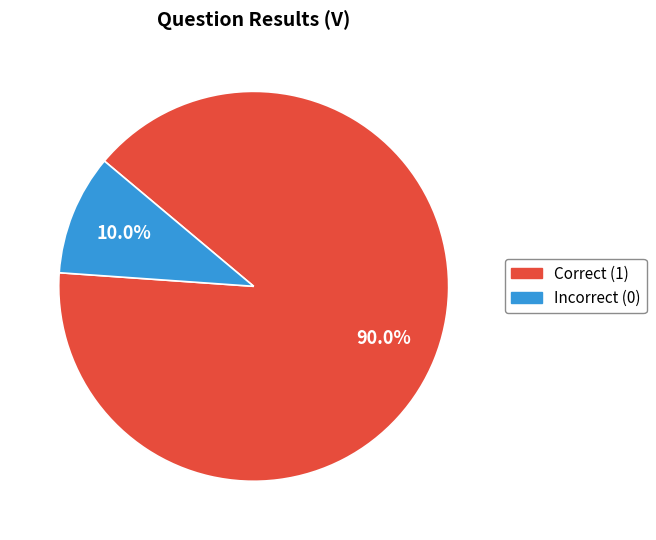

Between Incorrect (0) and Correct (1), which is larger?

Correct (1)